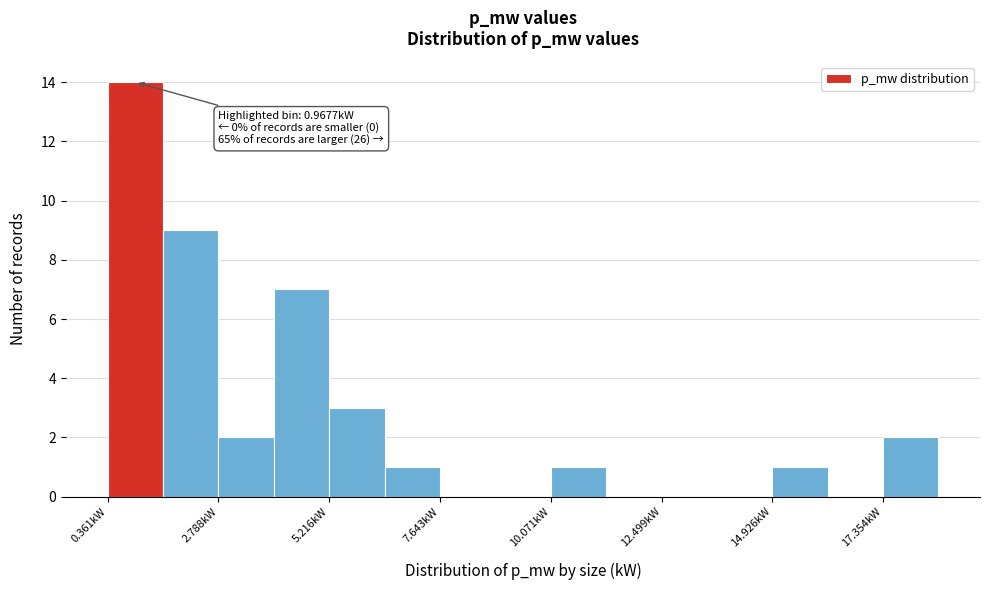

Read against the x-axis, roughly where is the centre of the tallest bar?

1.0